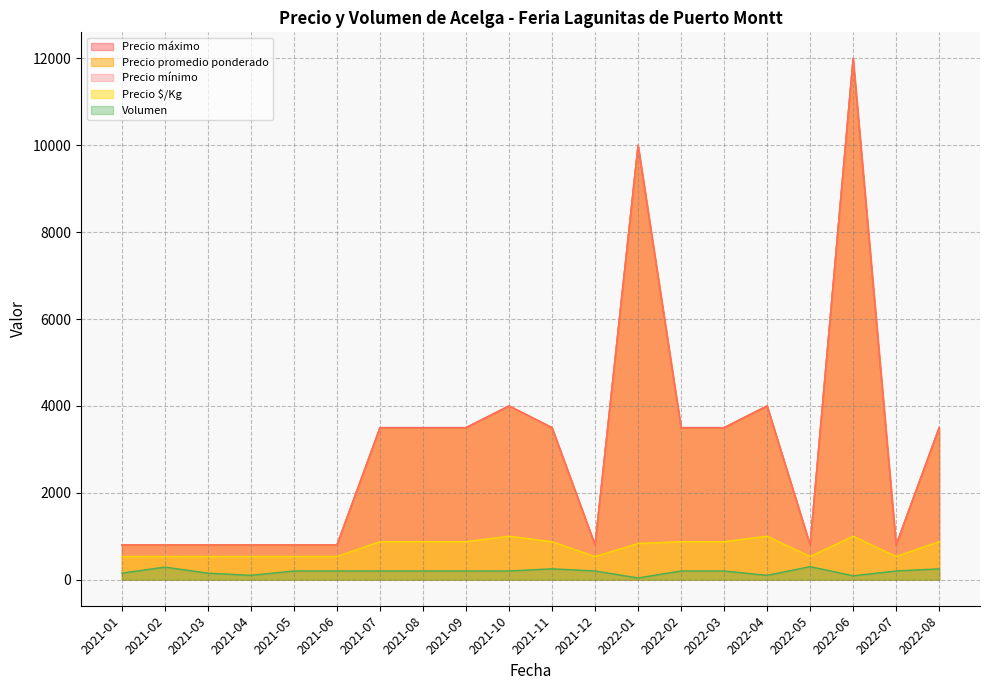

How many Volumen values are between 150 and 200?

12